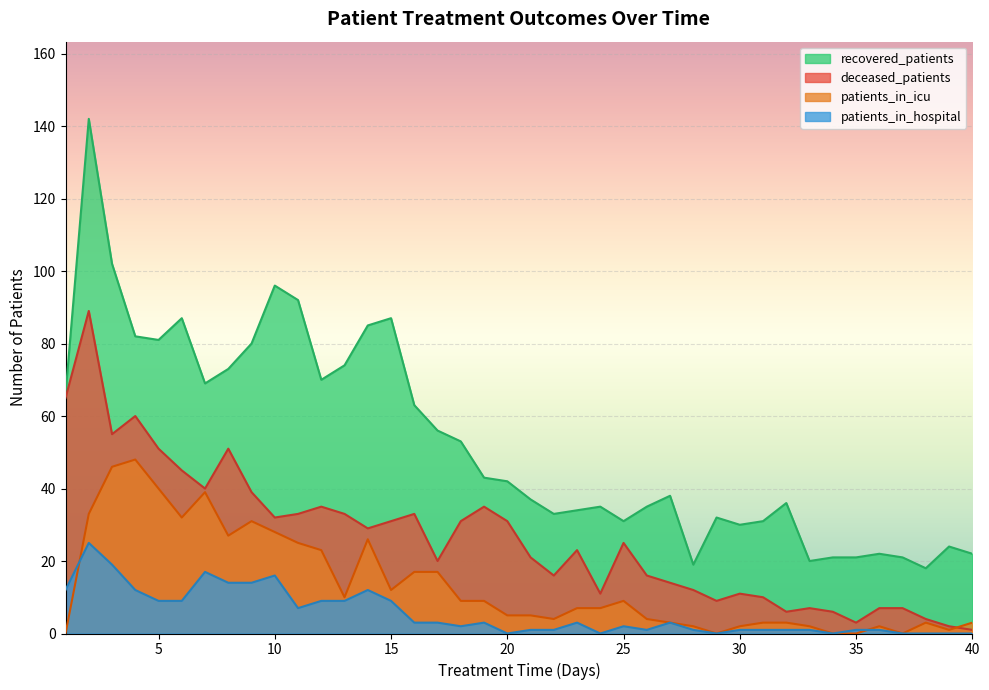

The value of patients_in_hospital at 33 is 1. True or false?

True